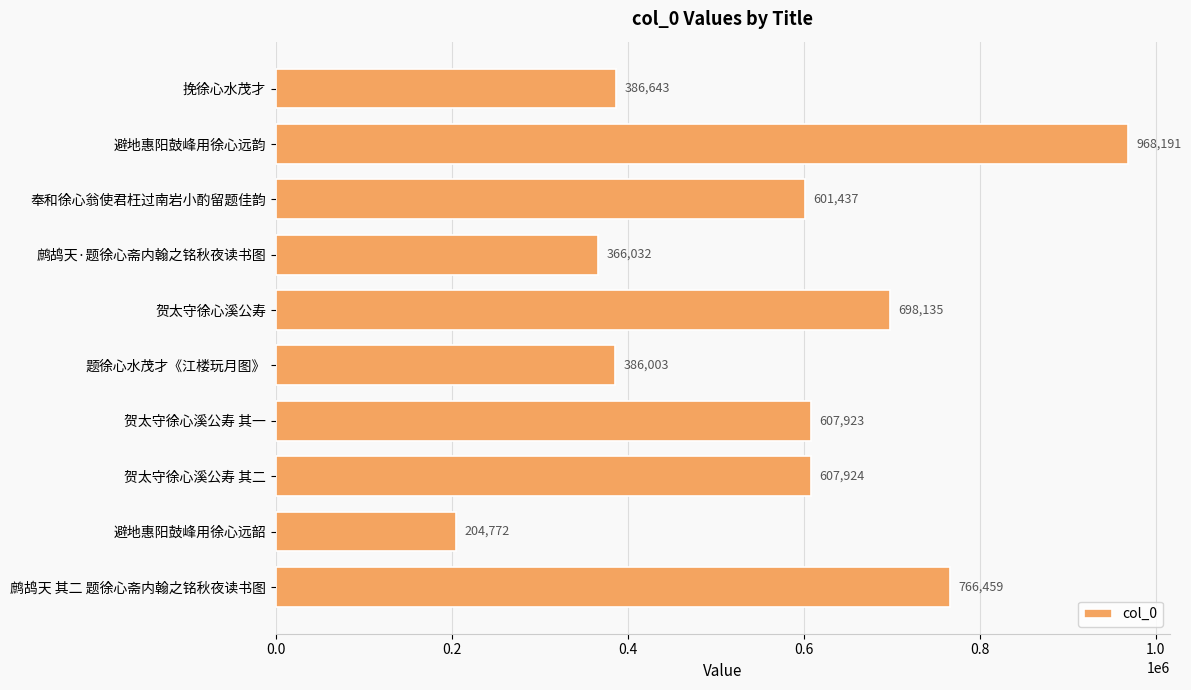

How many categories are shown in the chart?

10